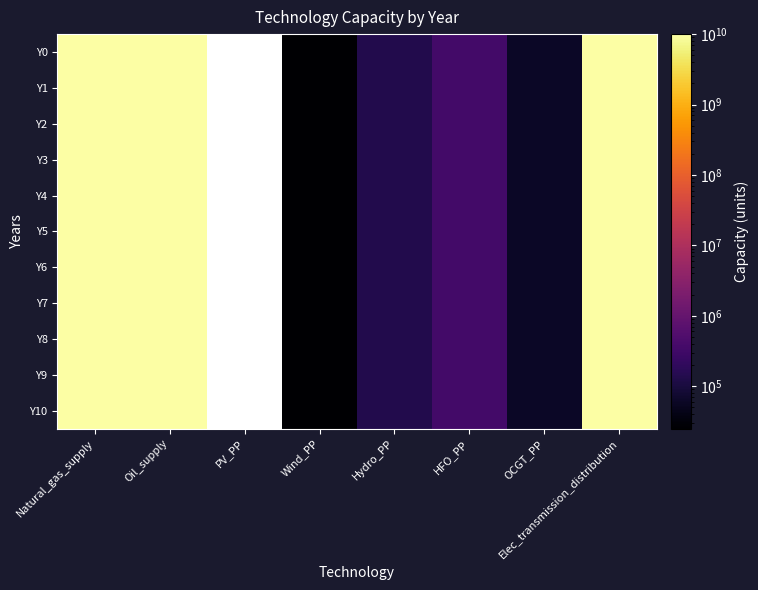

Which label corresponds to the smallest value in the chart?

Wind_PP